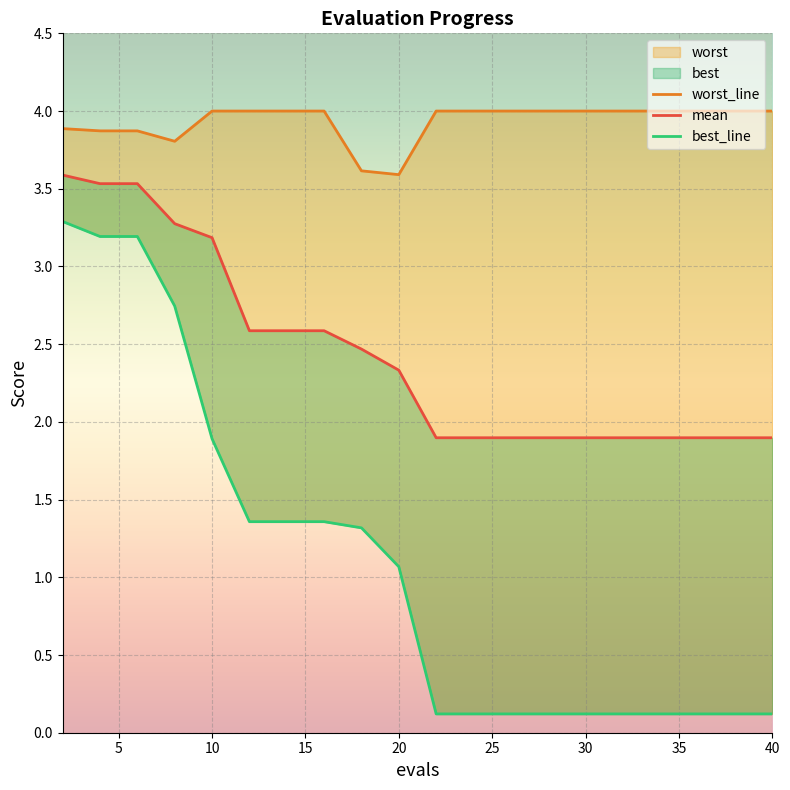

What is the sum of all mean values?

48.7